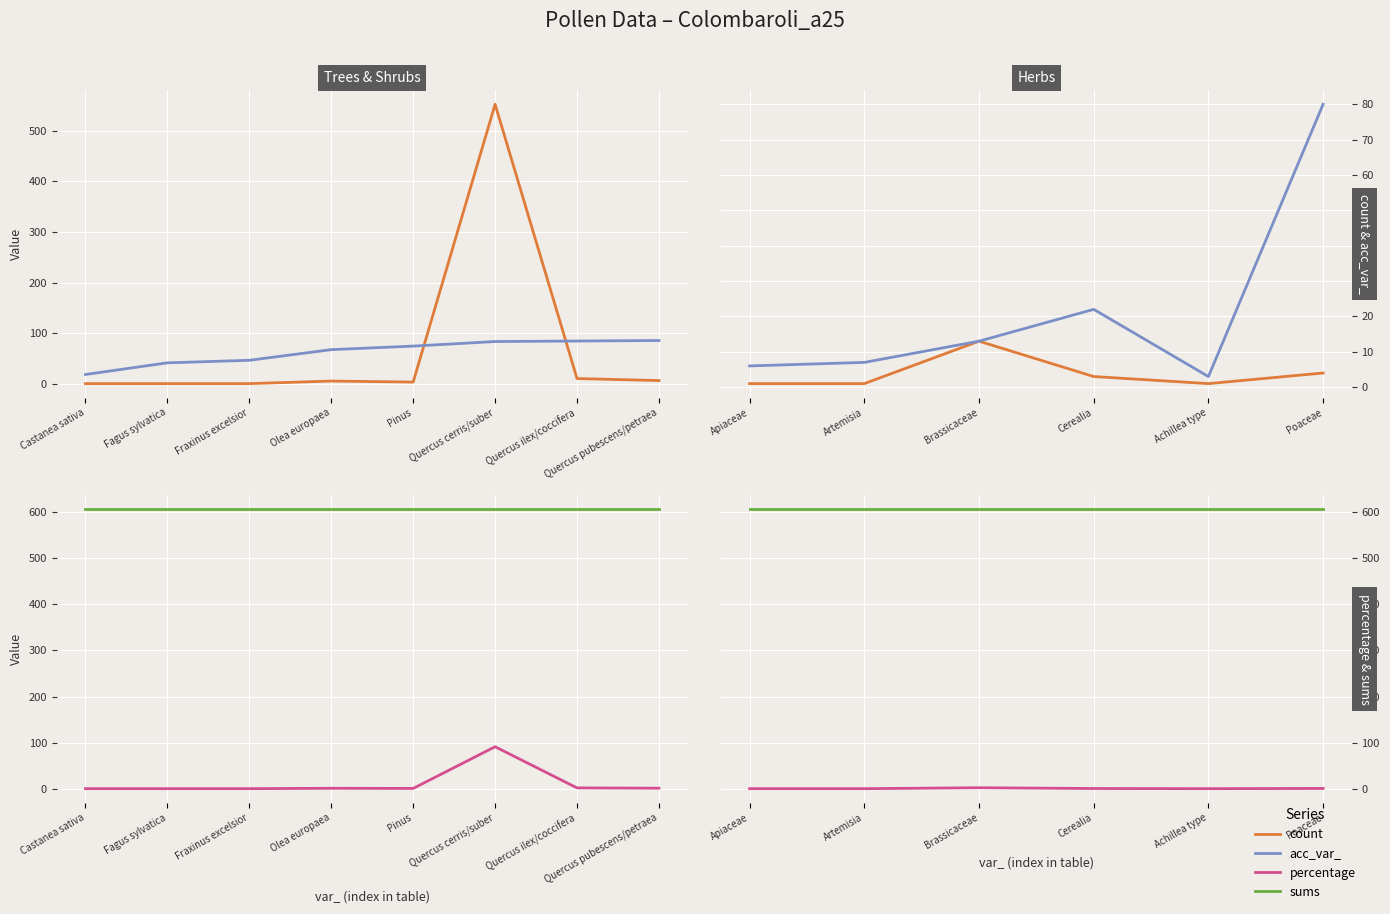

At which category is the sum across all series the highest?

Poaceae